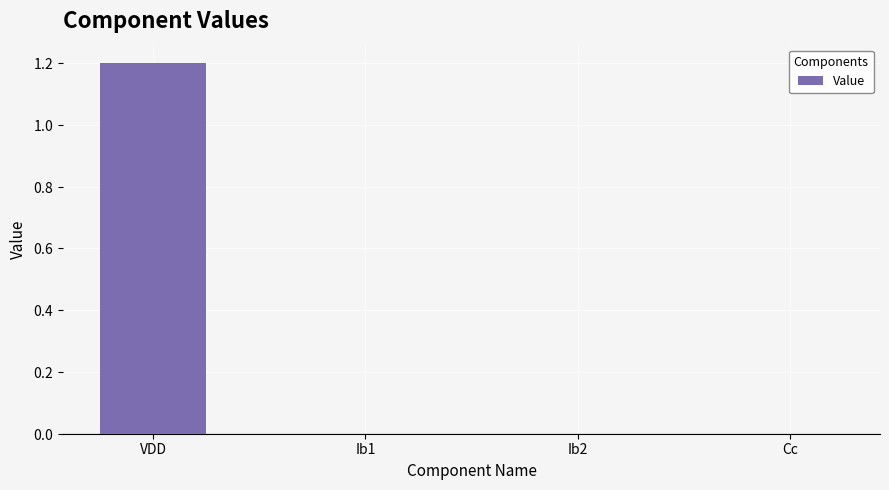

Between VDD and Ib1, which is larger?

VDD